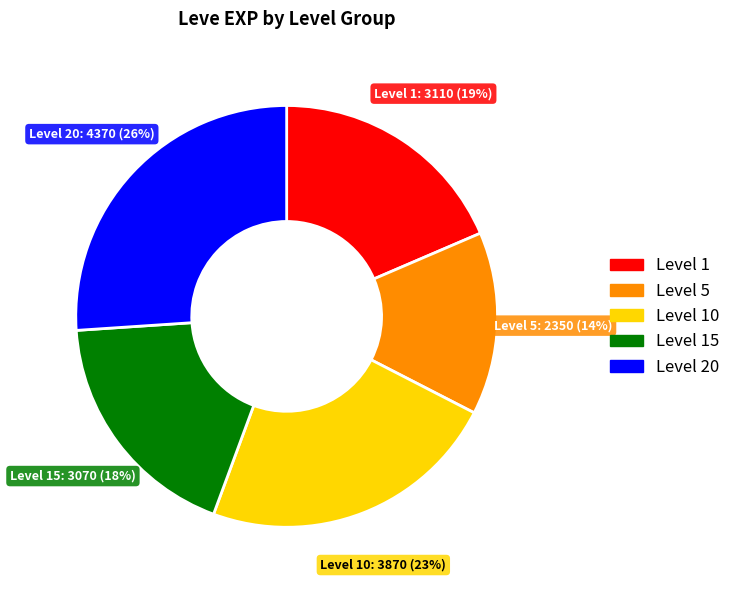

To the nearest percent, what is the difference between the largest and smallest slice percentages?

12%